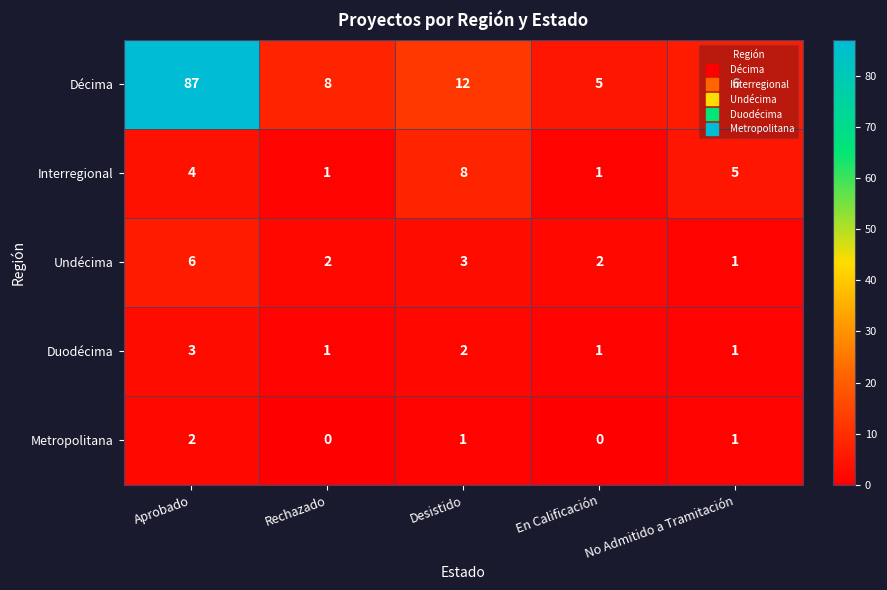

Which series has the largest total across all categories?

Décima